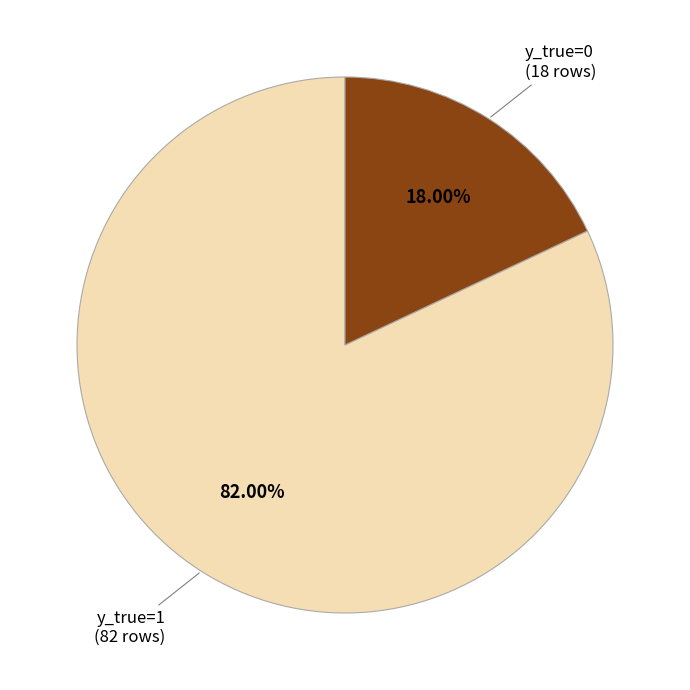

True or false: y_true=1 accounts for 74% of the total.

False